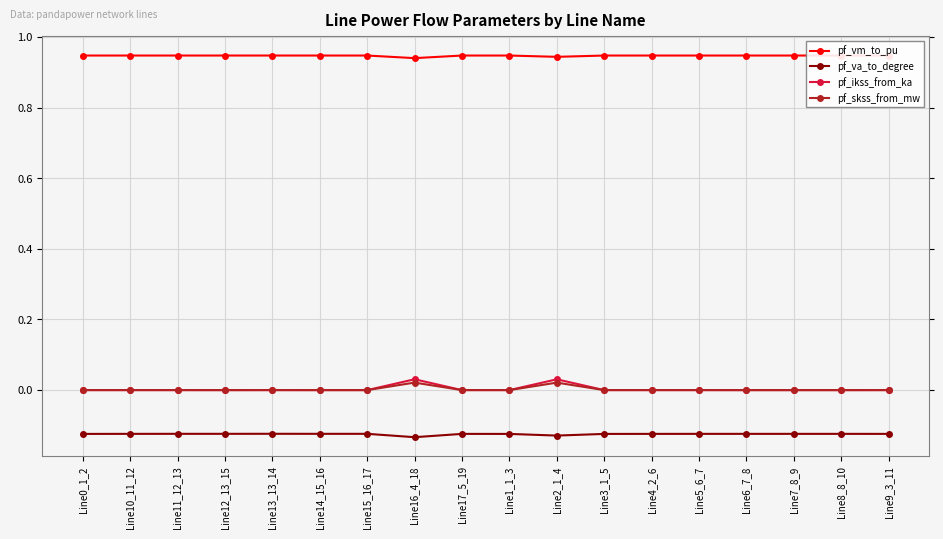

Count the number of categories in the chart.

18